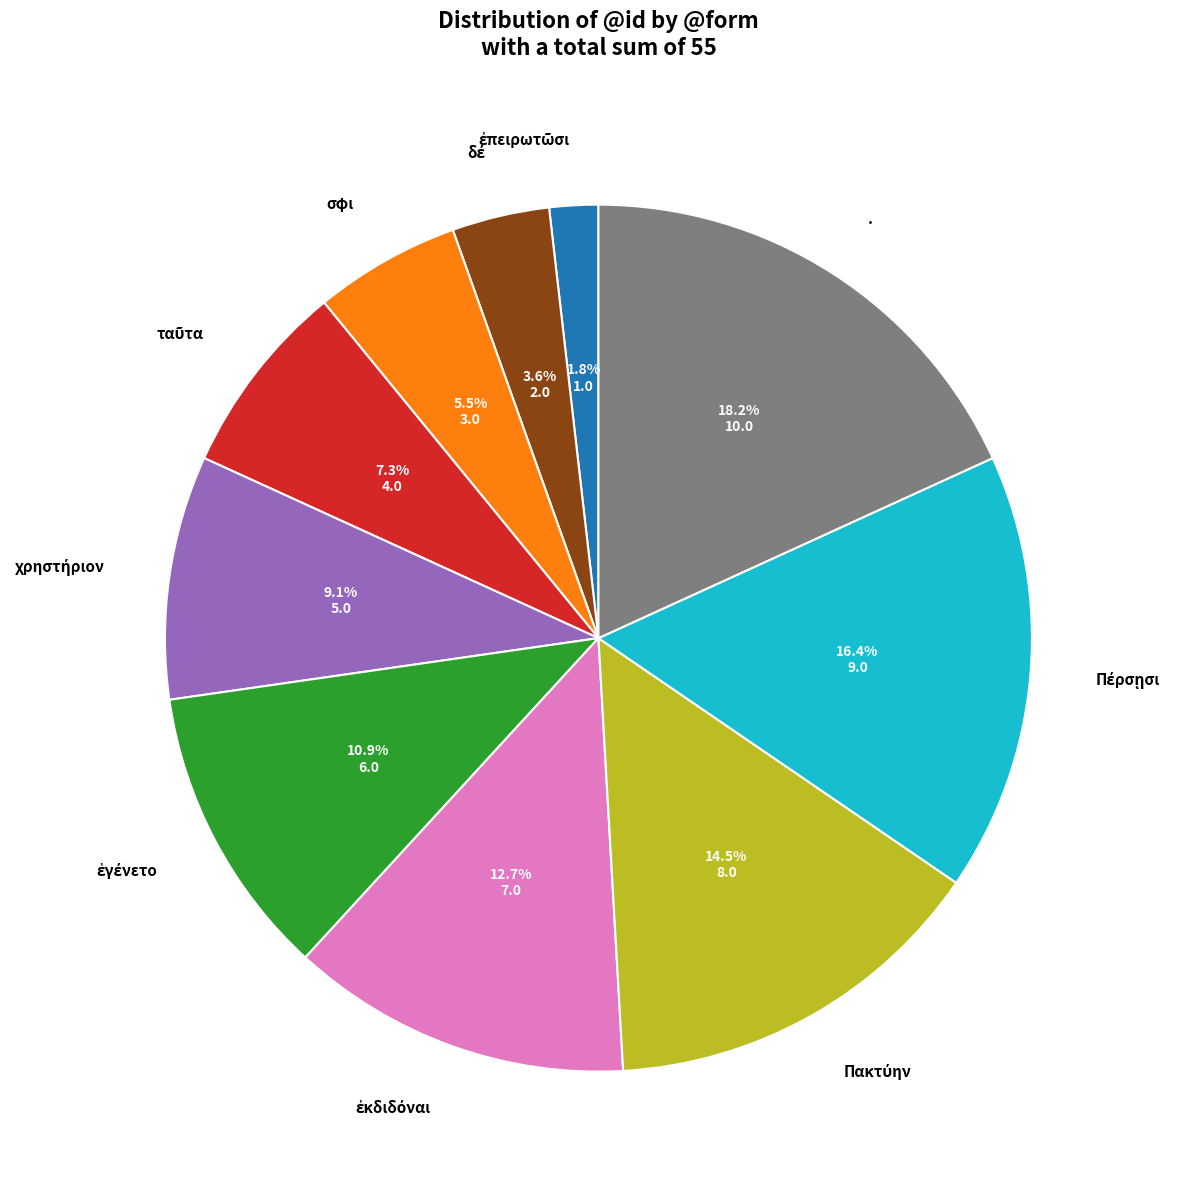

Which category has the biggest portion of the pie?

.